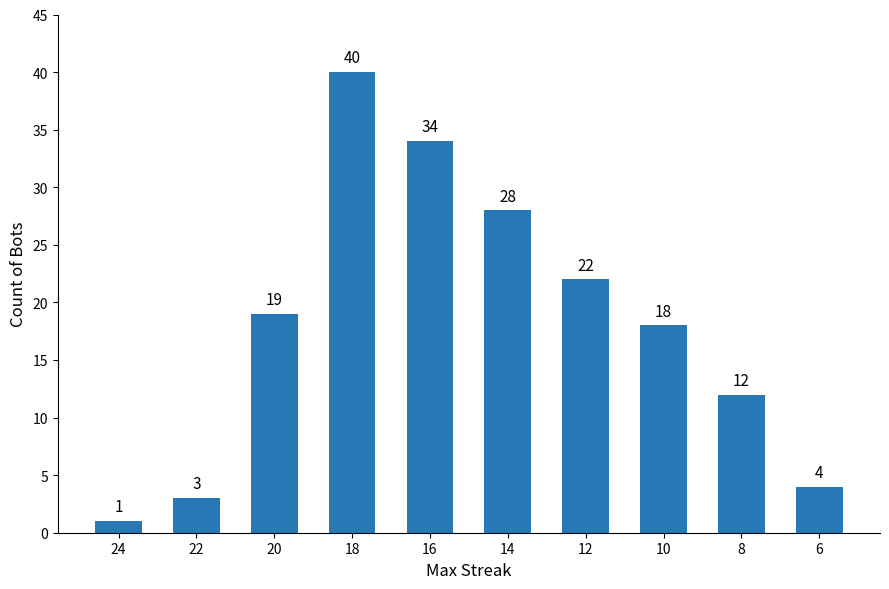

What is the approximate value at 20?

19